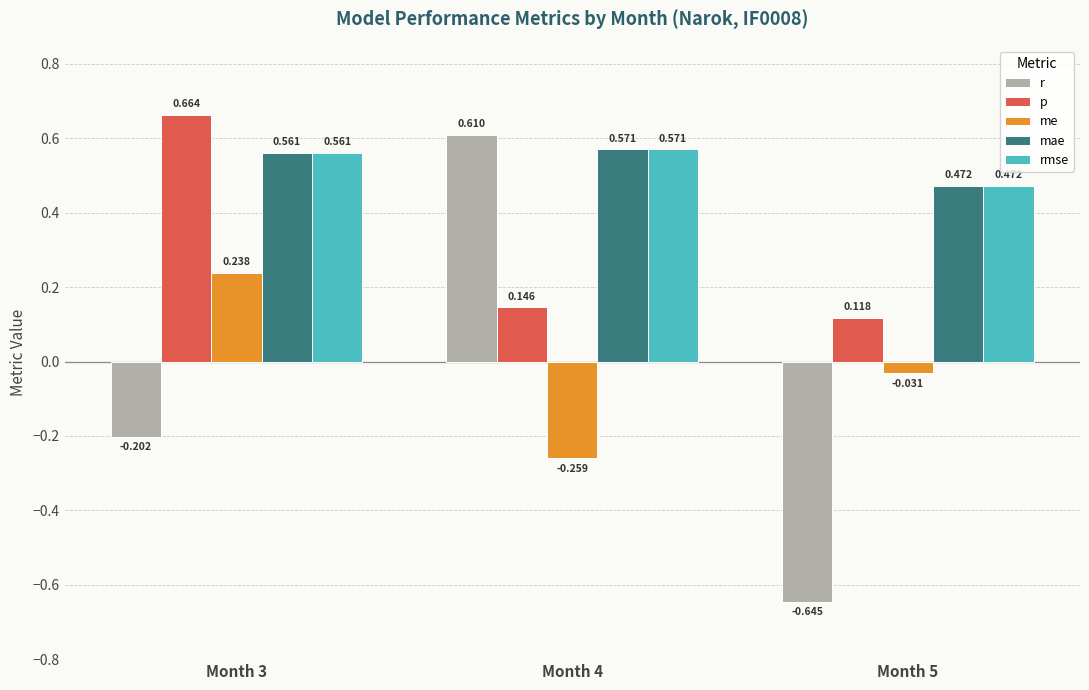

What is the total value across all series at Month 4?

1.6